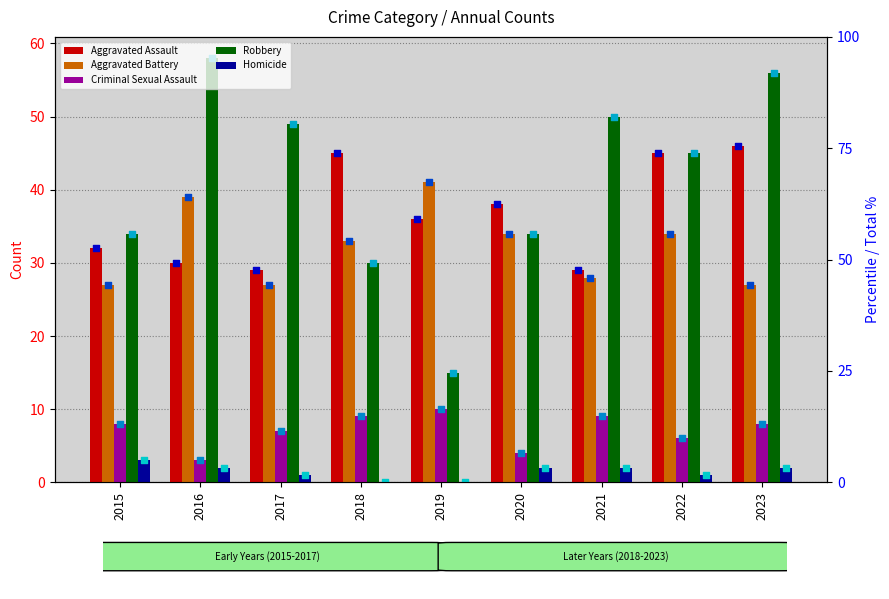

Is the value of Homicide at 2023 greater than the value of Aggravated Assault at 2019?

No